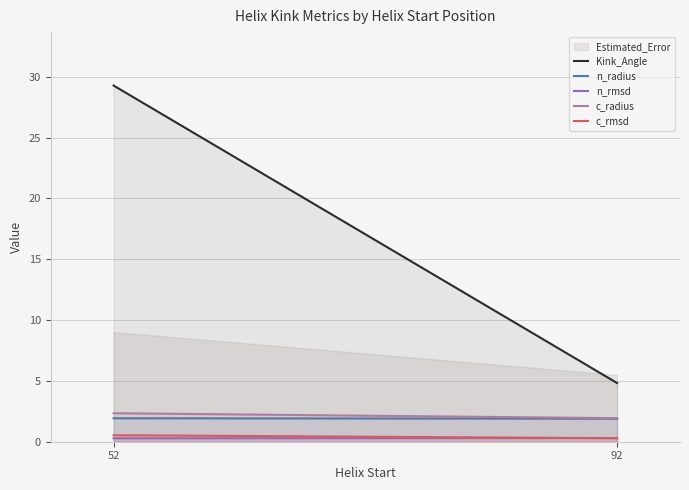

Is this an area chart (filled region under the line)?

No